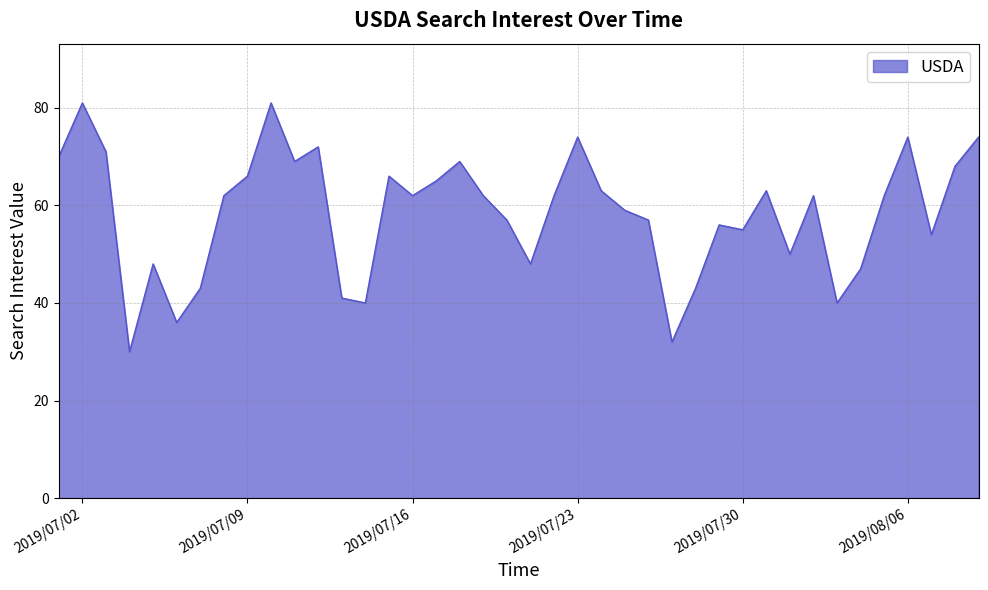

What is the greatest value displayed?

81